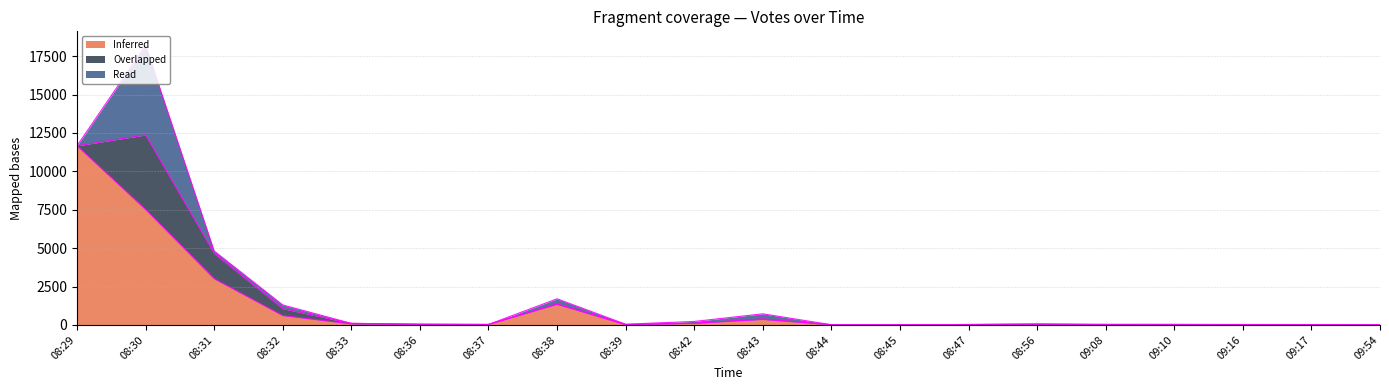

At which category does the chart reach its peak across all series?

08:29